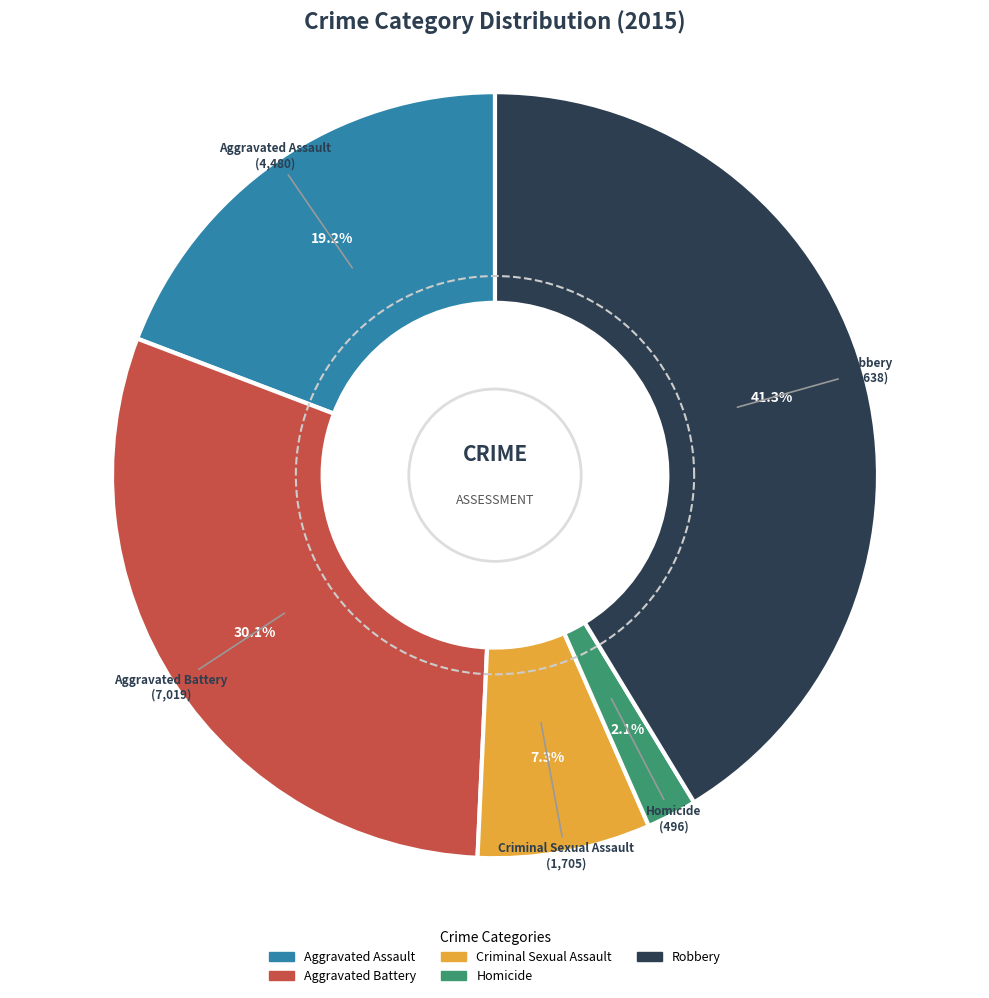

To the nearest percent, what portion does Criminal Sexual Assault represent?

7%